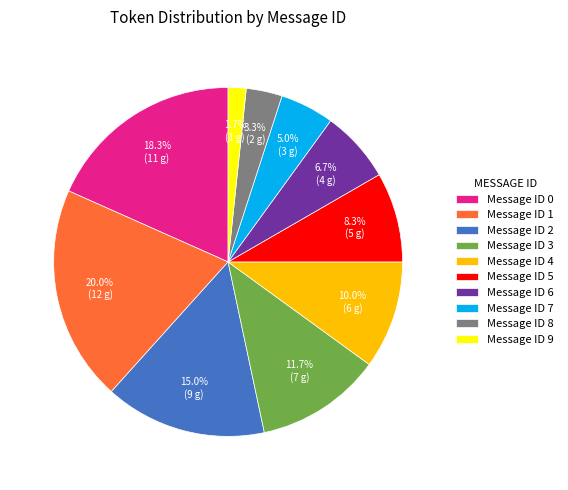

Count the number of slices in the pie.

10